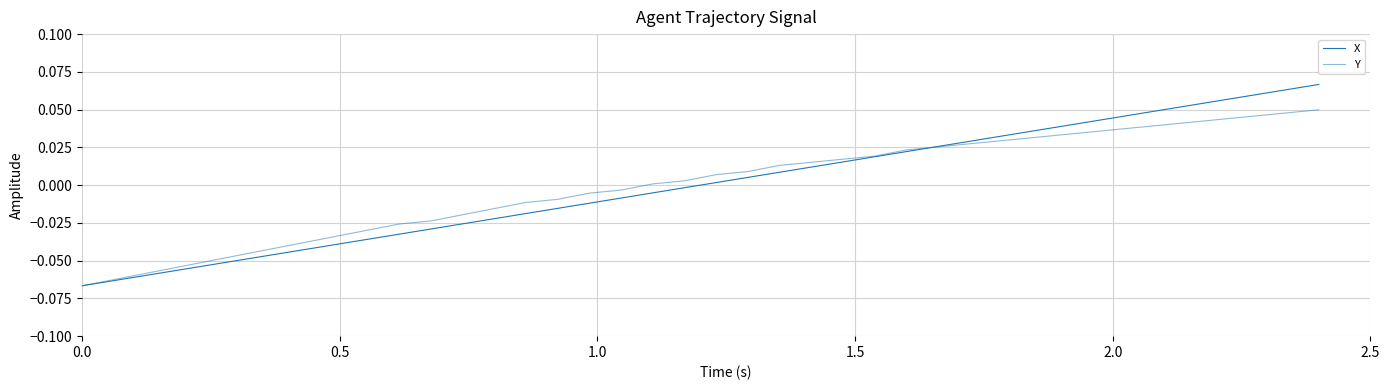

How many values in the X series are below 0?

20